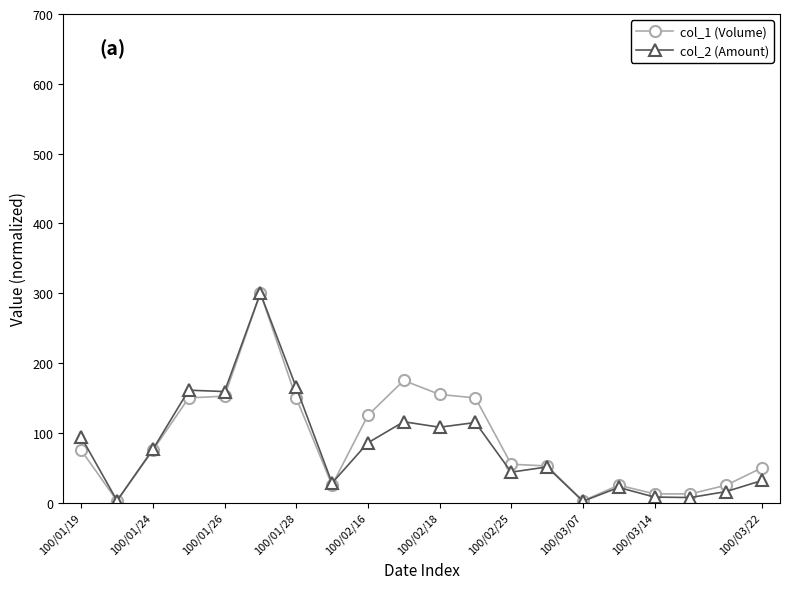

At how many categories does at least one series exceed 289?

1